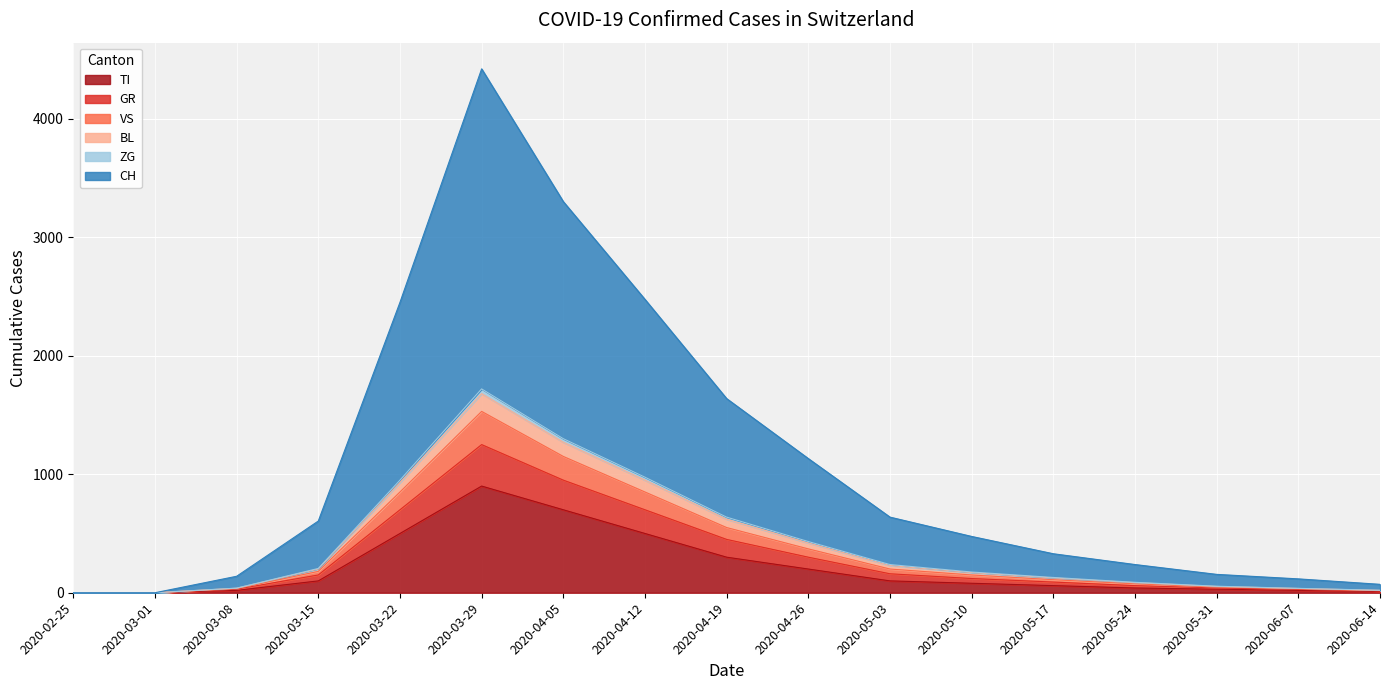

At which category is the sum across all series the highest?

2020-03-29